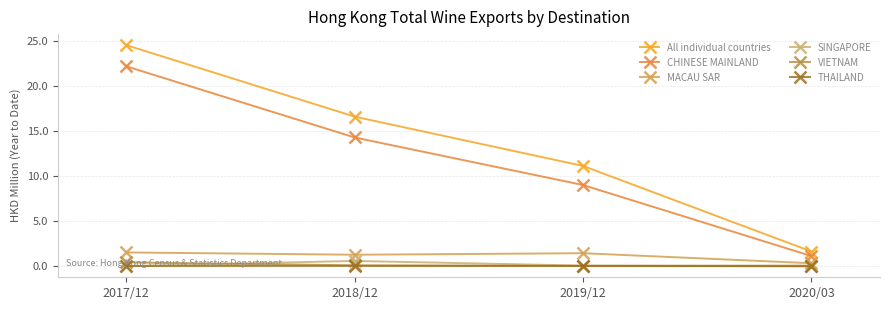

Which label corresponds to the largest value in the chart?

2017/12